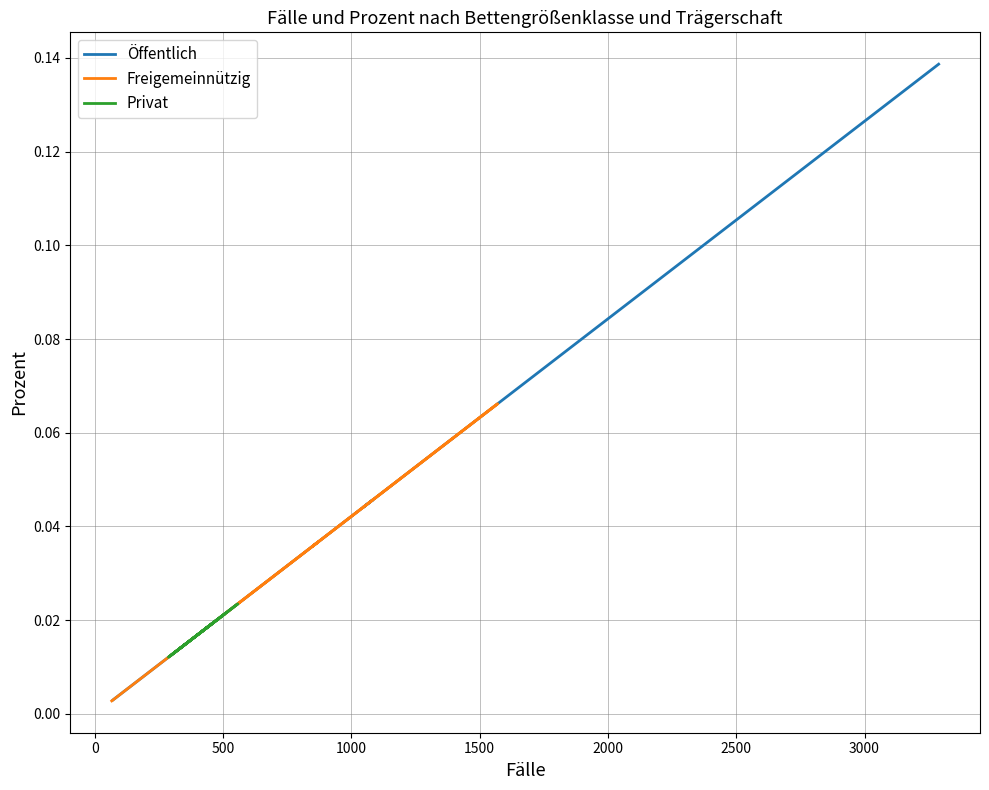

After their last crossing, which series has the higher values: Öffentlich or Privat?

Öffentlich